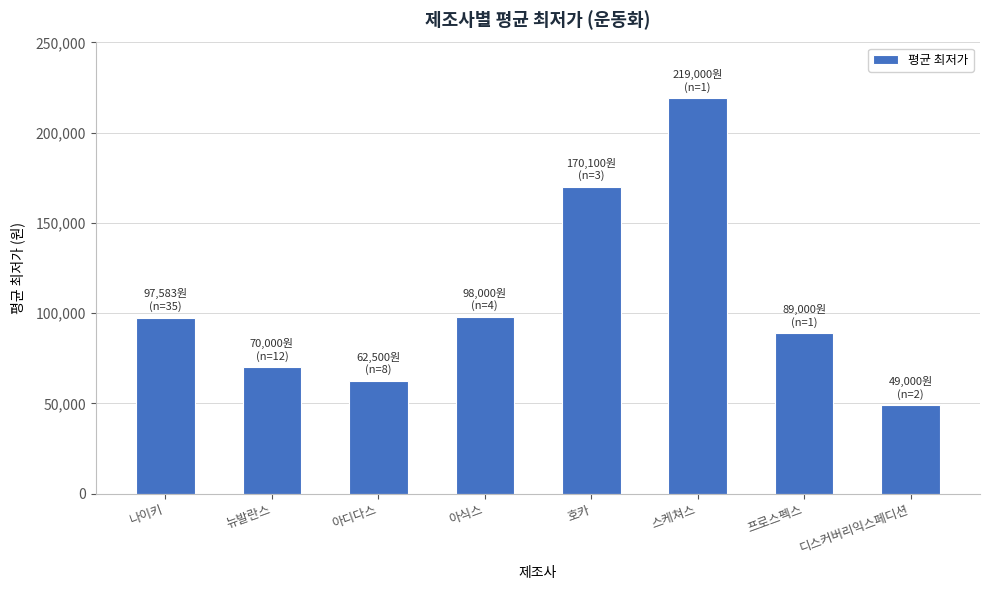

Is it true that the value at 프로스펙스 is 29130?

False